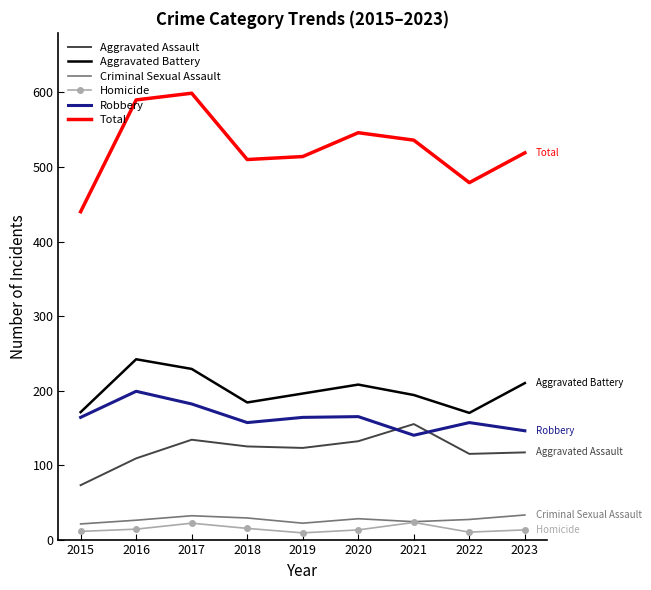

What is the total value across all series at 2019?

1028